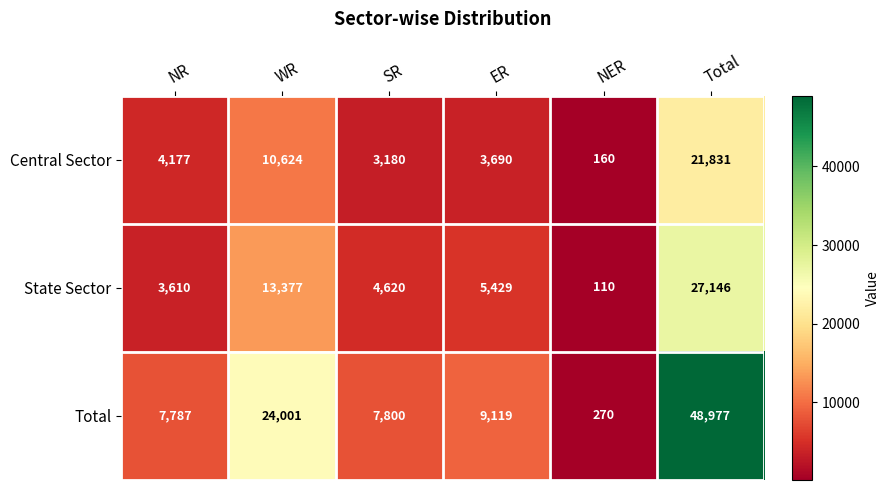

Reading right to left, list all the values displayed in this chart.

Central Sector: 21831	160	3690	3180	10624	4177
State Sector: 27146	110	5429	4620	13377	3610
Total: 48977	270	9119	7800	24001	7787